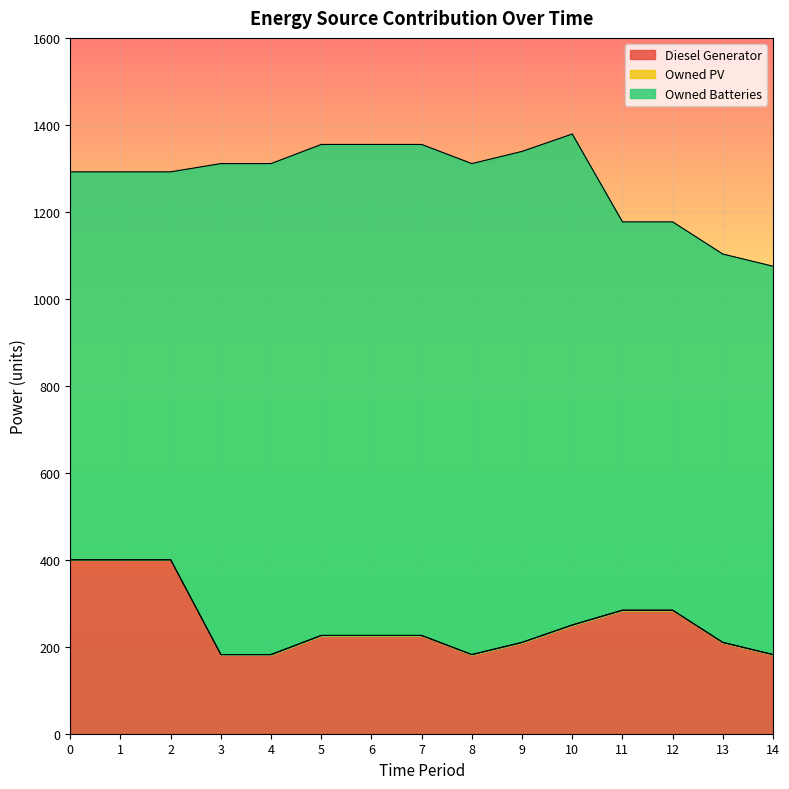

What is the average value of the Owned Batteries series?

1019